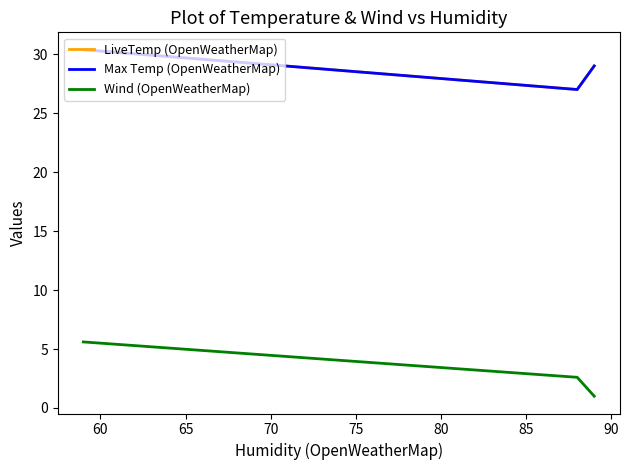

Which series has the widest spread of values?

Wind (OpenWeatherMap)